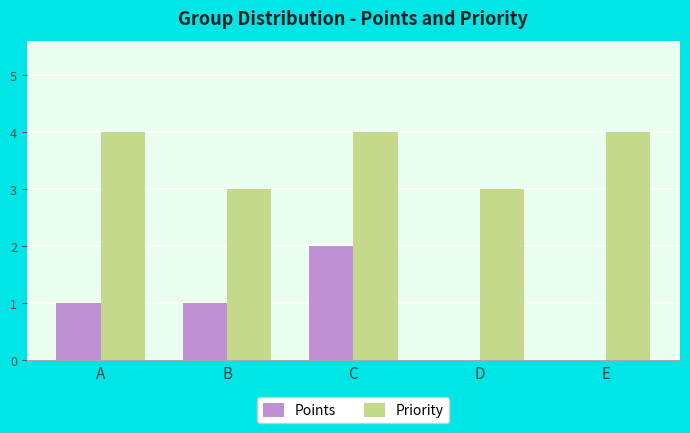

What is the average value of the Priority series?

4